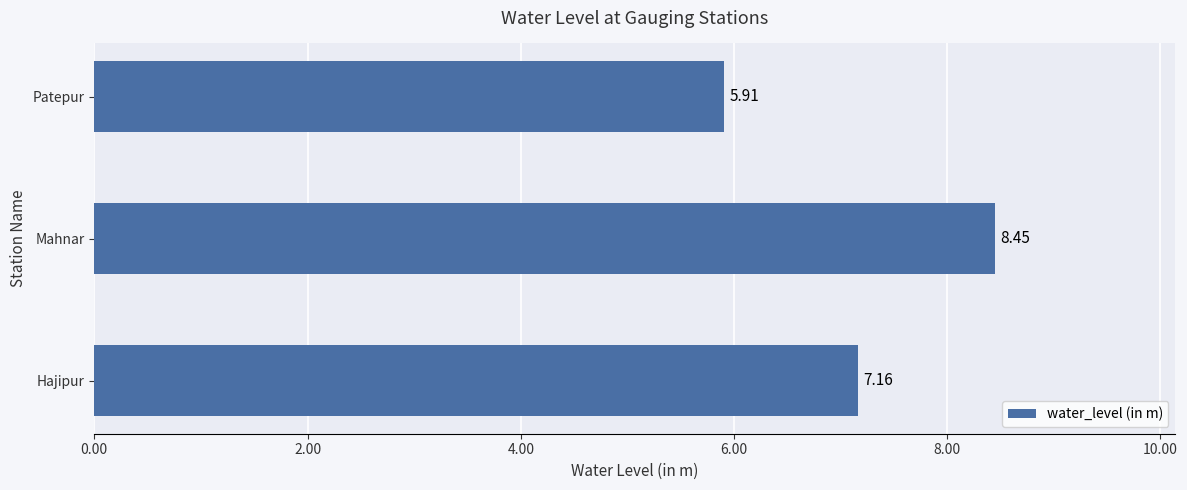

What is the ratio of the value at Hajipur to the value at Mahnar?

0.8